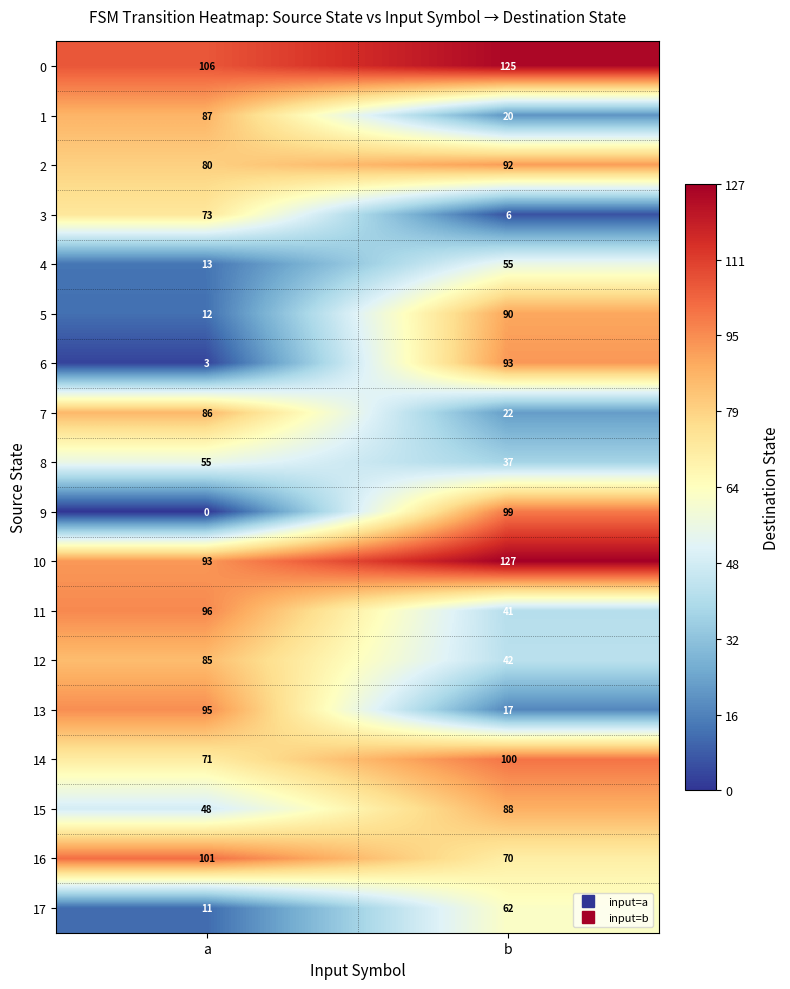

Between a and b, which series saw the biggest shift?

9